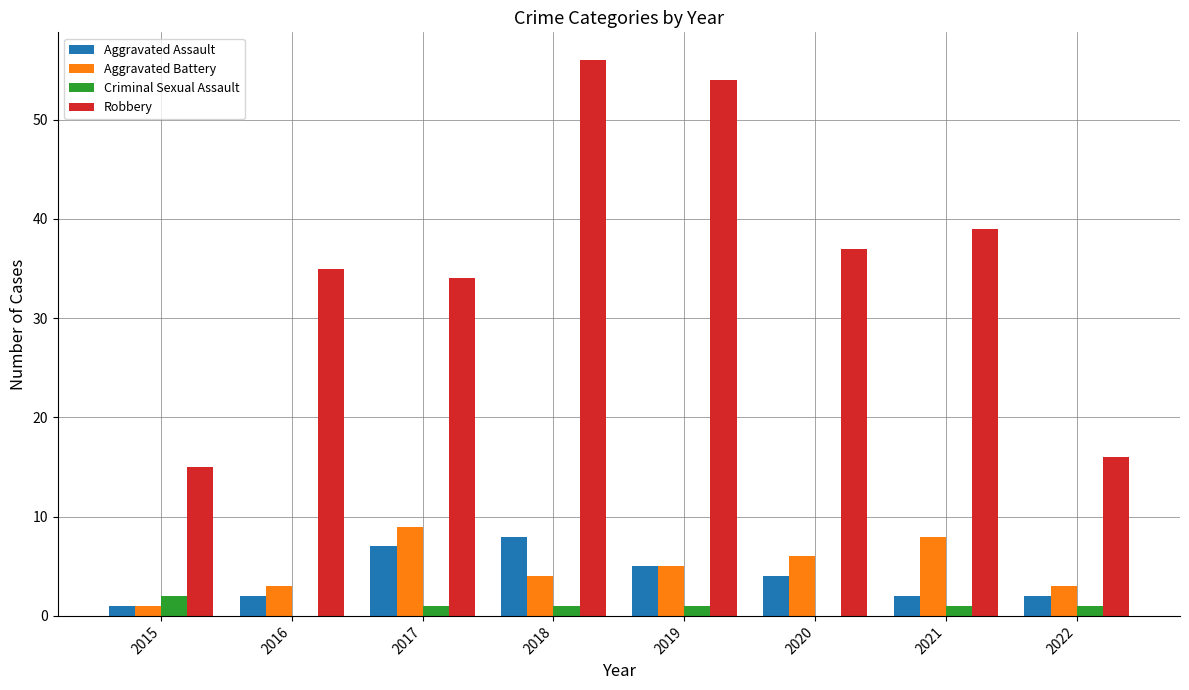

Is the value of Robbery at 2016 greater than the value of Aggravated Battery at 2016?

Yes